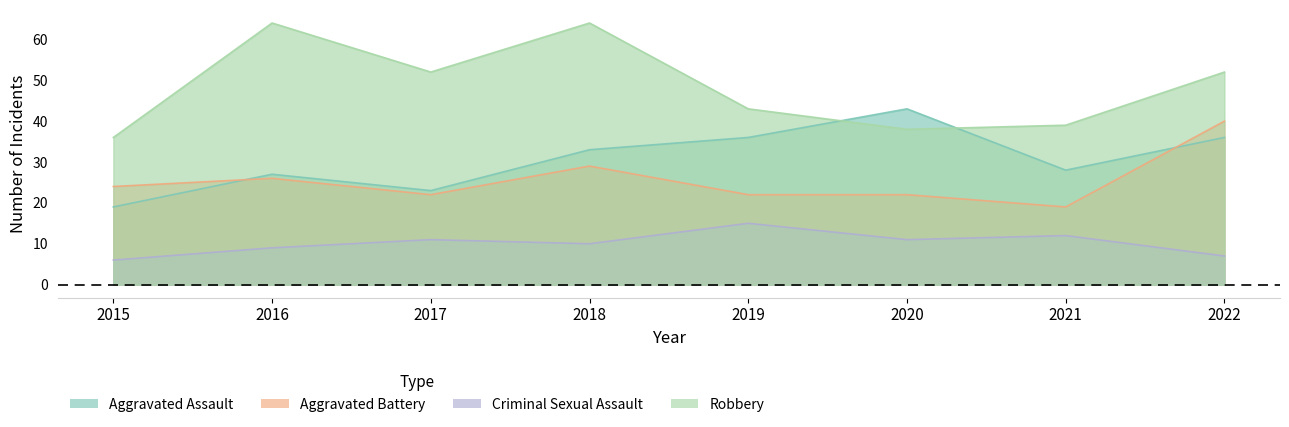

What is the sum of all Aggravated Assault values?

245